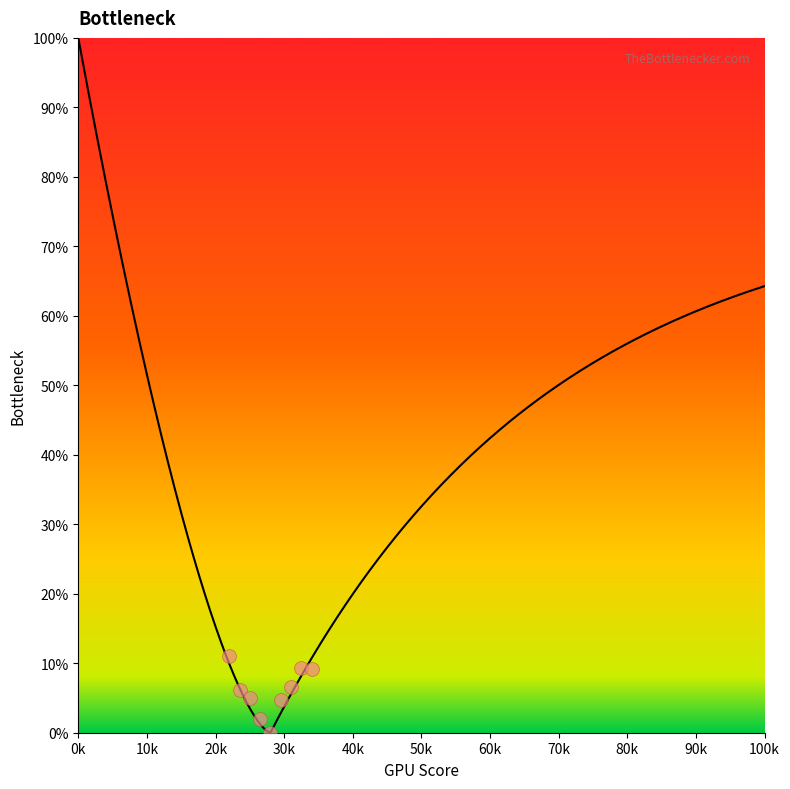

Between 30k and 60k, which is larger?

60k